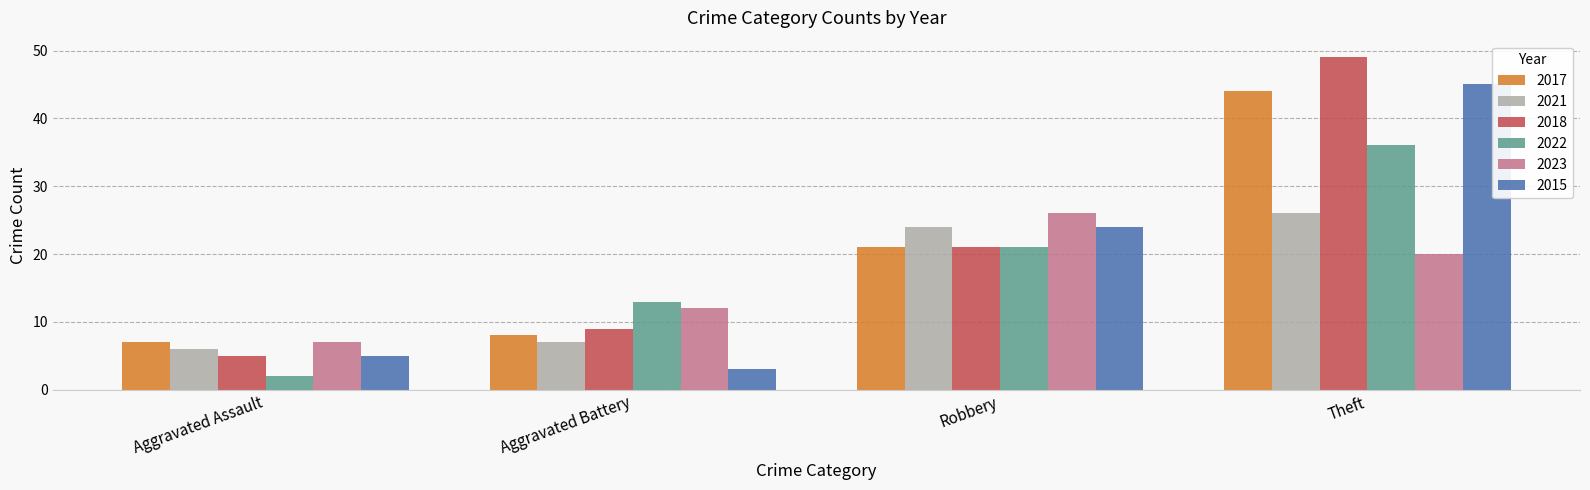

The 2022 series shows 5 at Aggravated Battery. True or false?

False